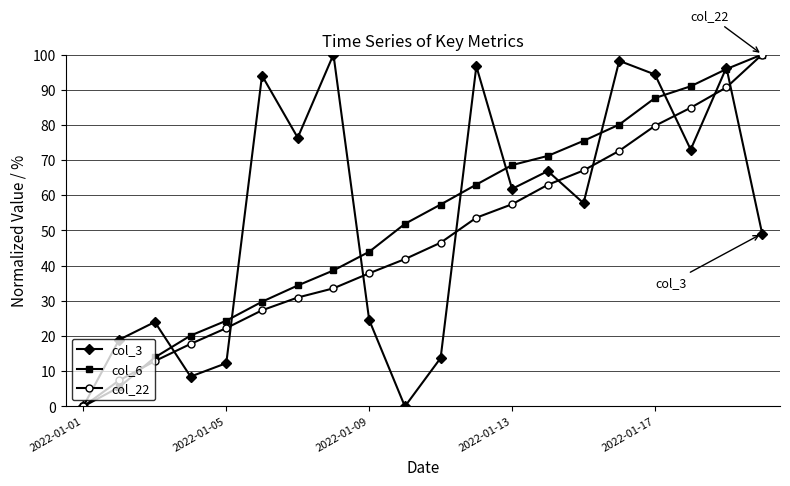

At how many categories does at least one series exceed 42?

15